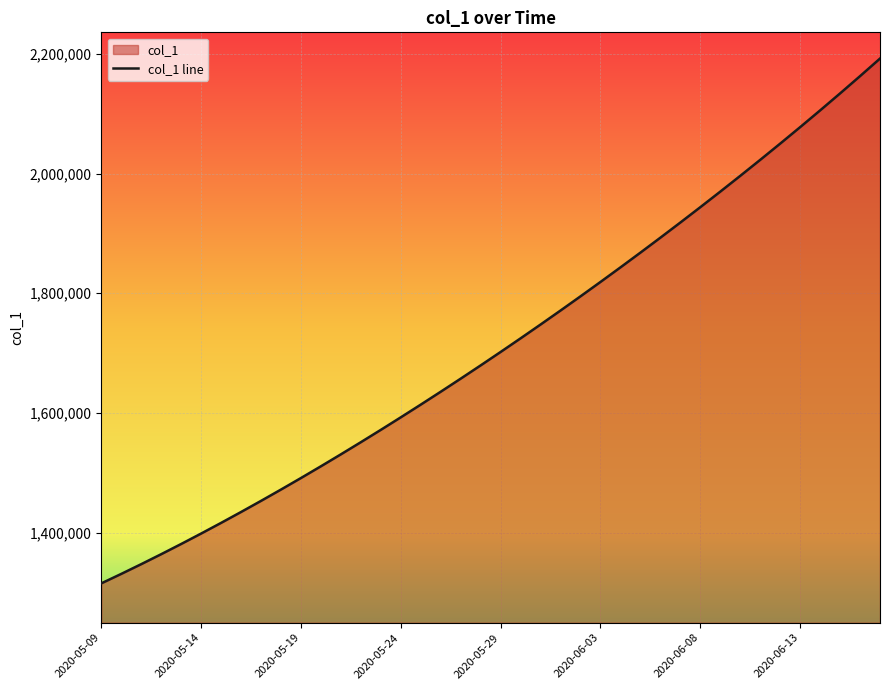

True or false: there are more than 0 points higher than both neighbors.

False